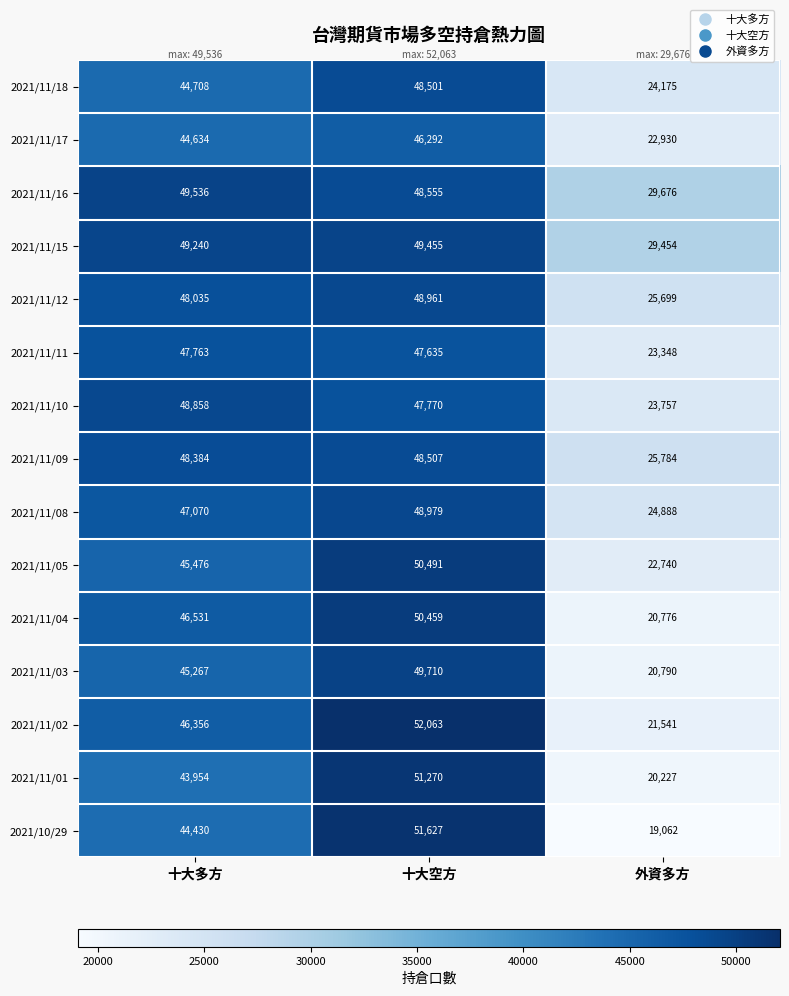

What is the total value across all series at 外資多方?

354847